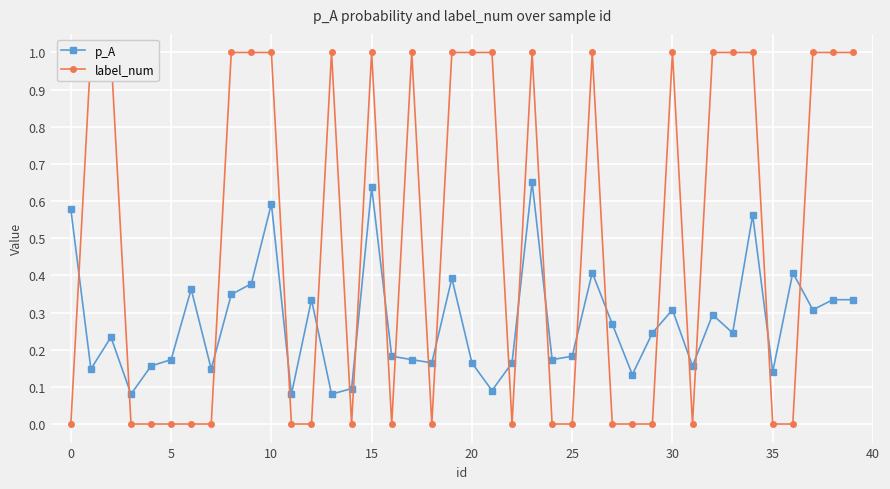

Between 29 and 31, which is larger?

29